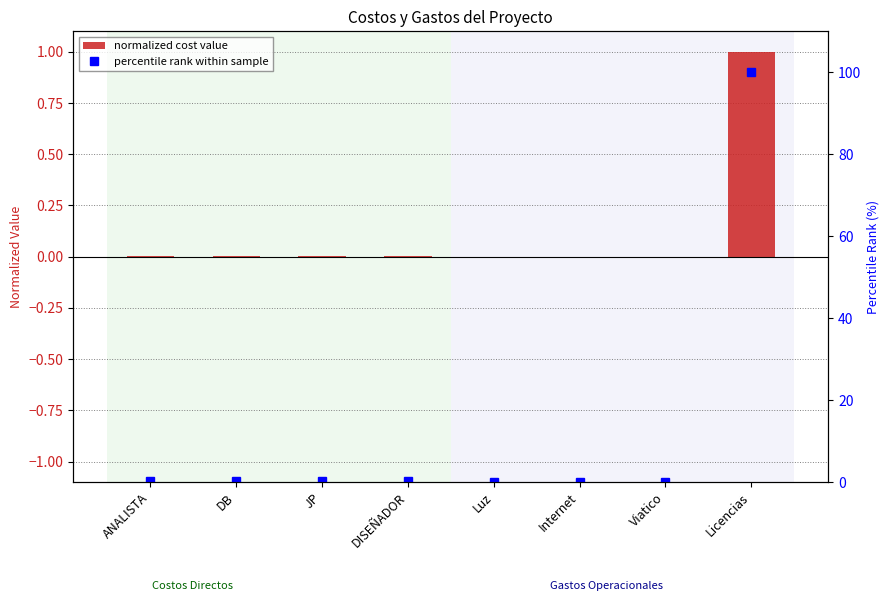

Reading left to right, extract all data points from this chart.

normalized cost value: ANALISTA=0.0	DB=0.0	JP=0.0	DISEÑADOR=0.0	Luz=0.0	Internet=0.0	Viatico=0.0	Licencias=1.0
percentile rank within sample: ANALISTA=0.2	DB=0.3	JP=0.3	DISEÑADOR=0.2	Luz=0.0	Internet=0.0	Viatico=0.0	Licencias=100.0